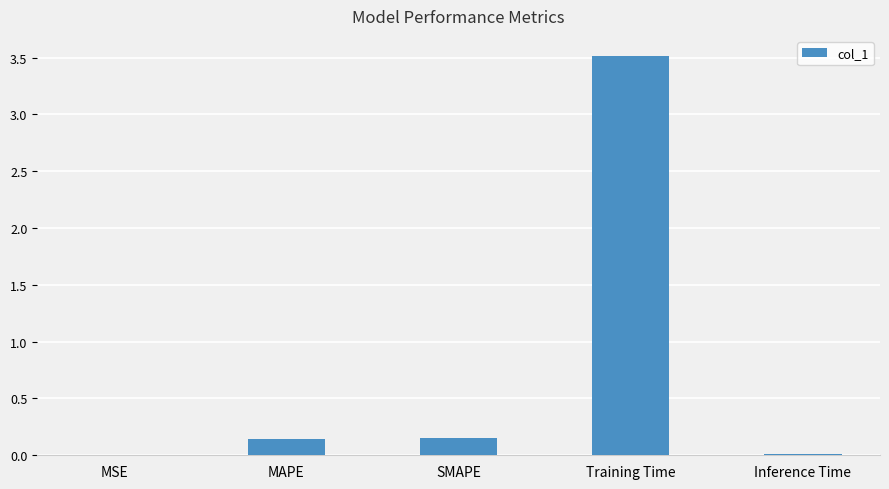

Between MSE and SMAPE, which is larger?

SMAPE